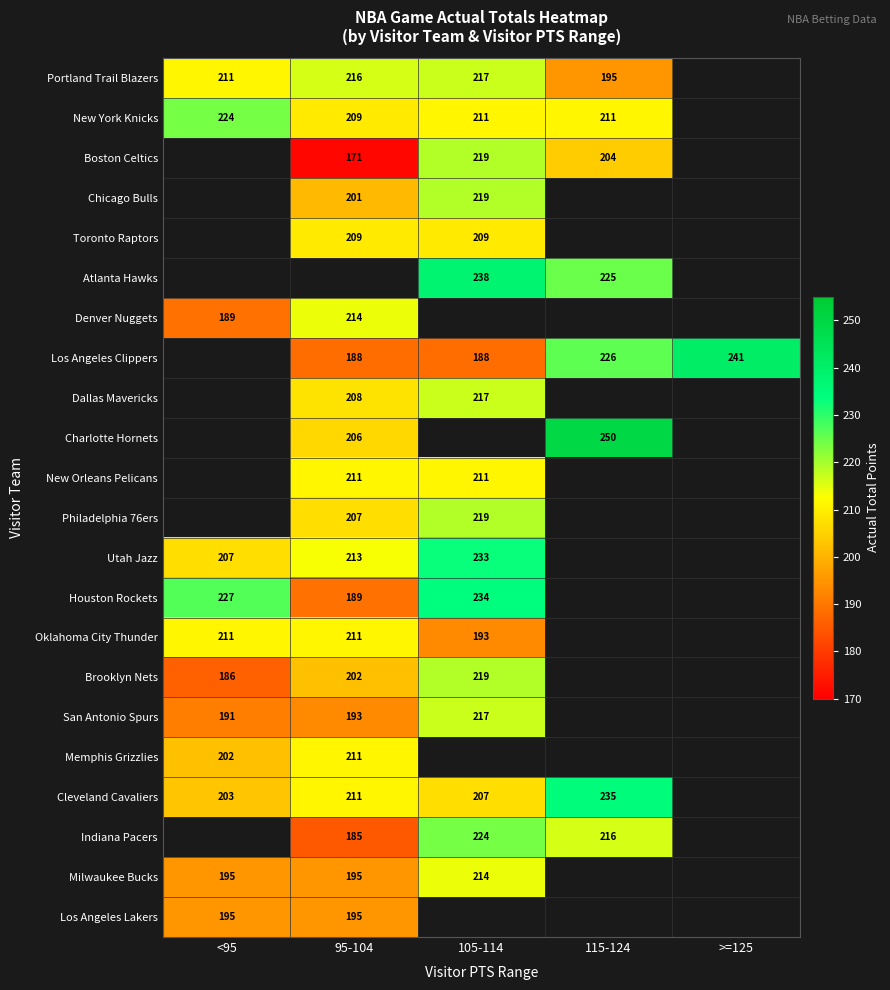

Is the value of Indiana Pacers at 105-114 greater than the value of Utah Jazz at <95?

Yes